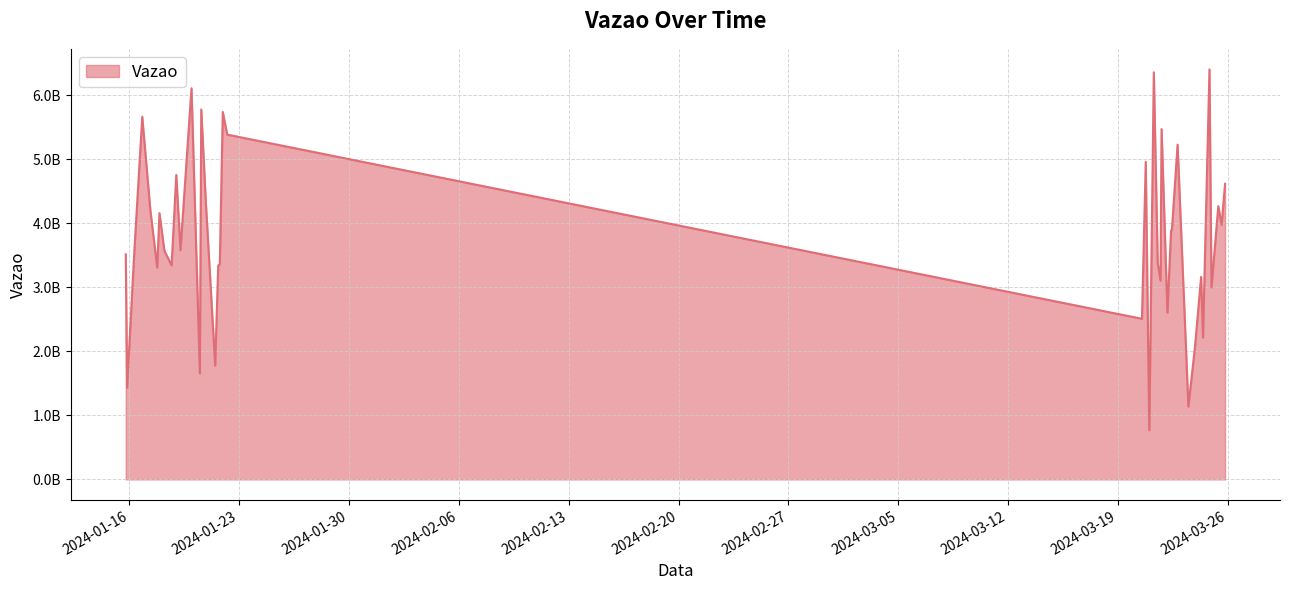

How many interior local valleys (lower than both neighbors) does the data have?

13